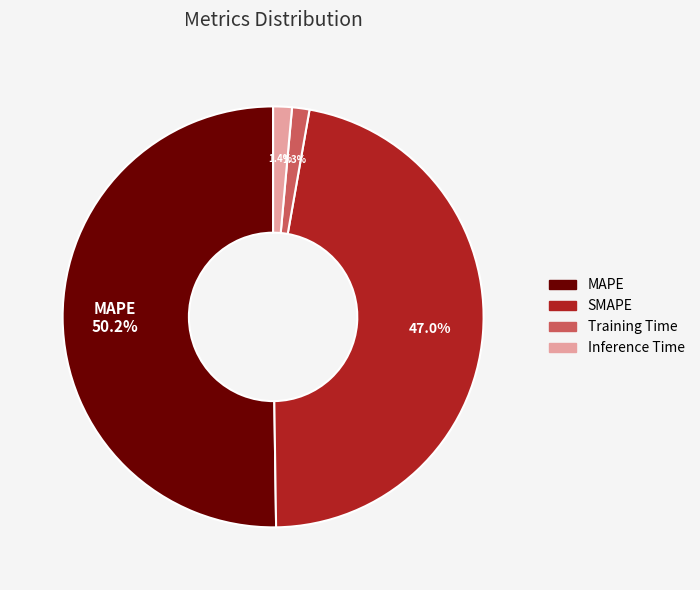

Does Training Time represent more than half of the total?

No